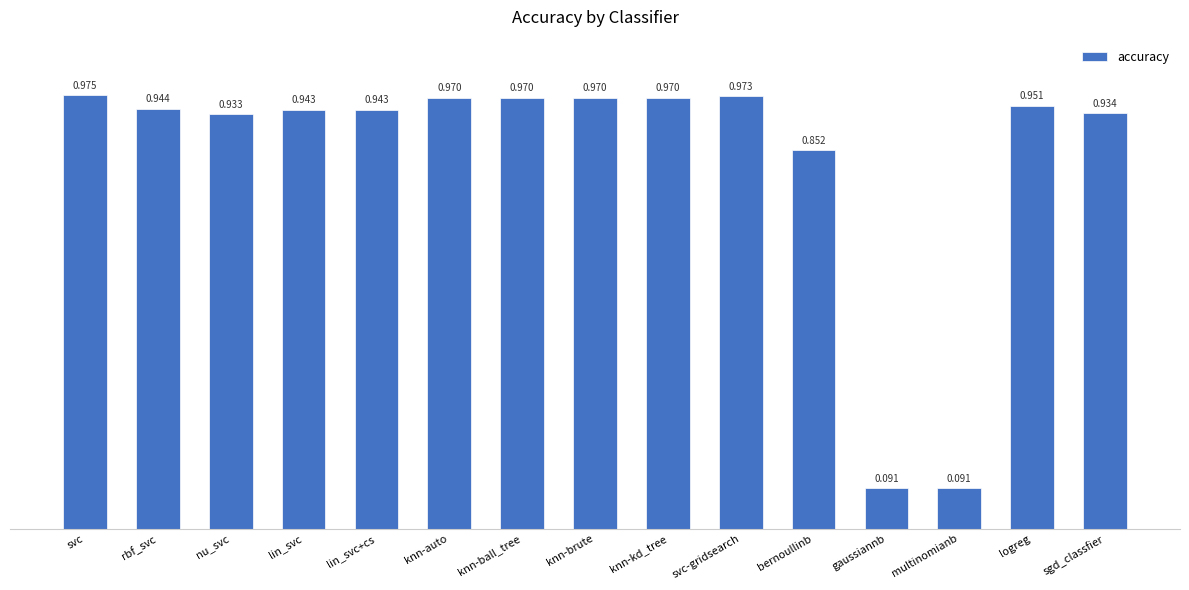

What is the sum of all values?

12.5